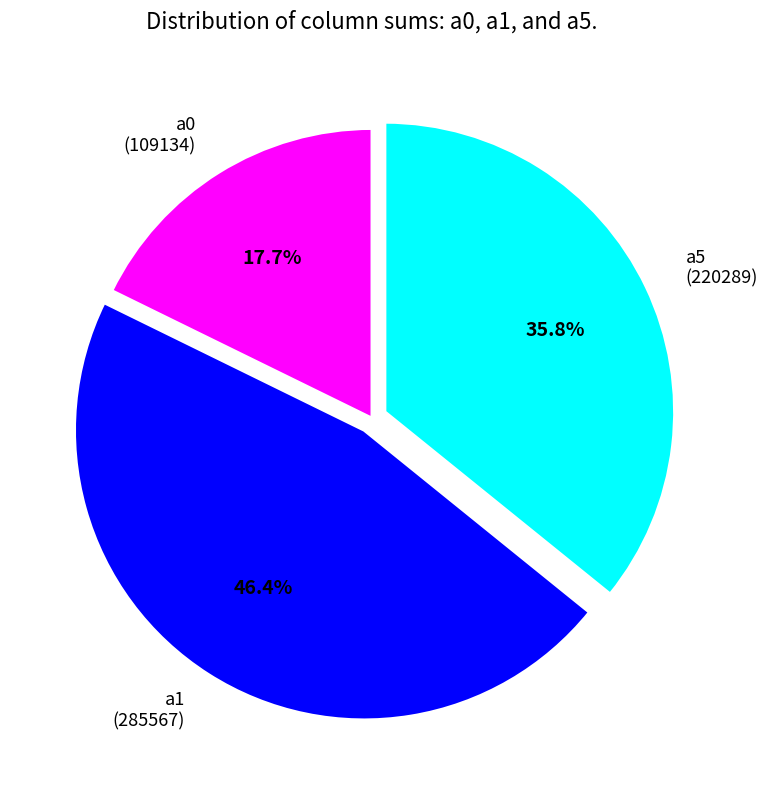

To the nearest percent, what percentage of the pie is a5?

36%